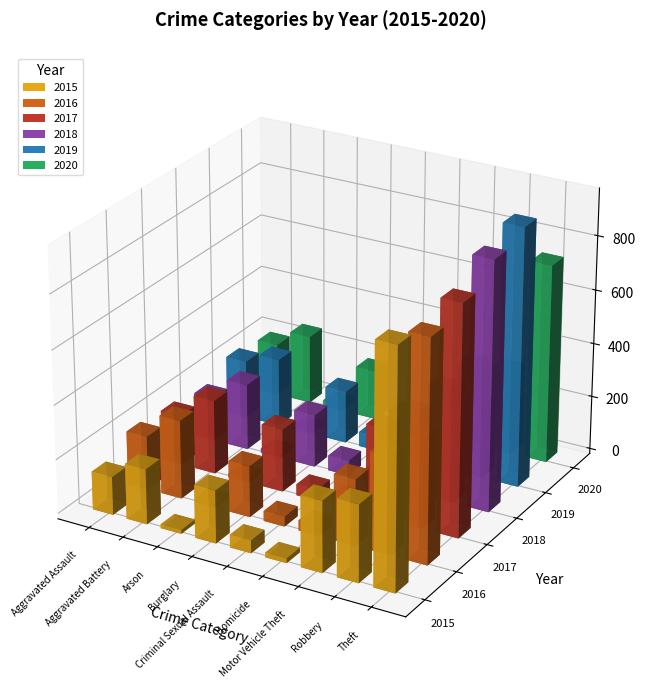

How many groups of bars are there?

9